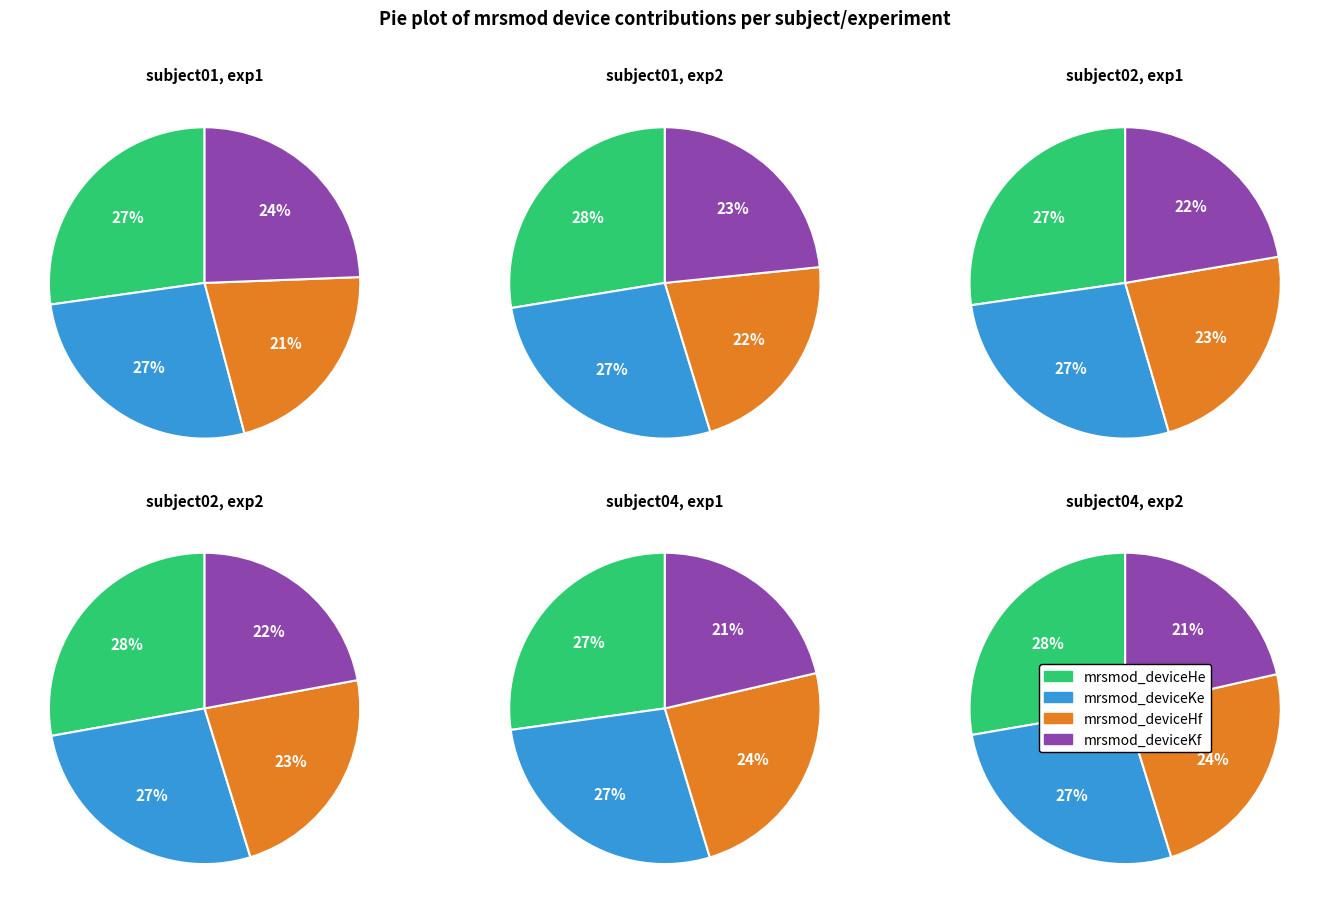

Which series has the largest range (max minus min)?

mrsmod_deviceHf